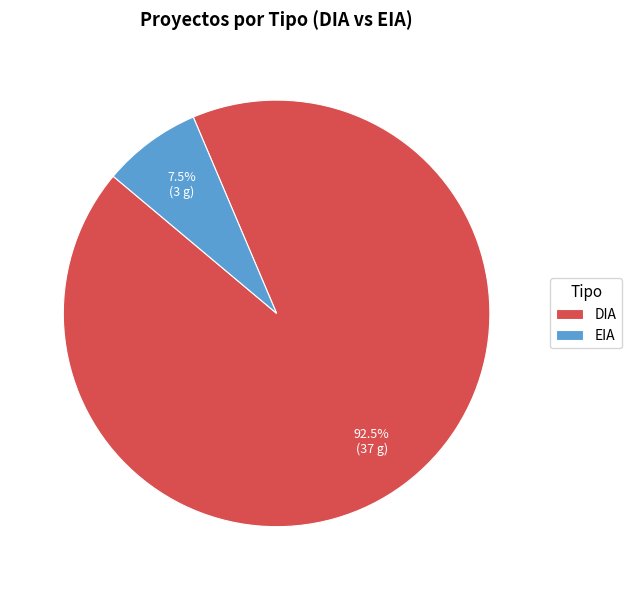

Rank the categories by value from highest to lowest.

DIA, EIA